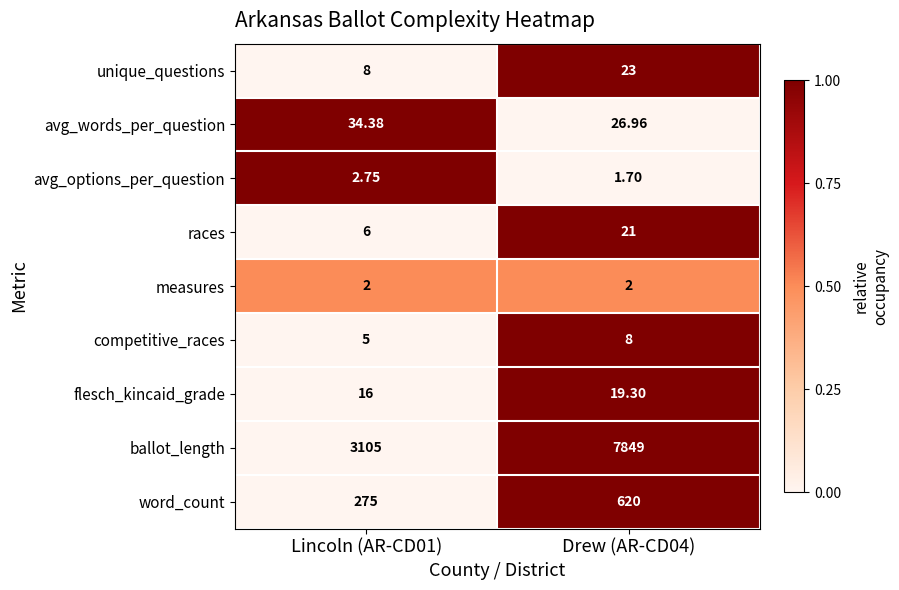

Which category has the highest value across all series?

Drew (AR-CD04)